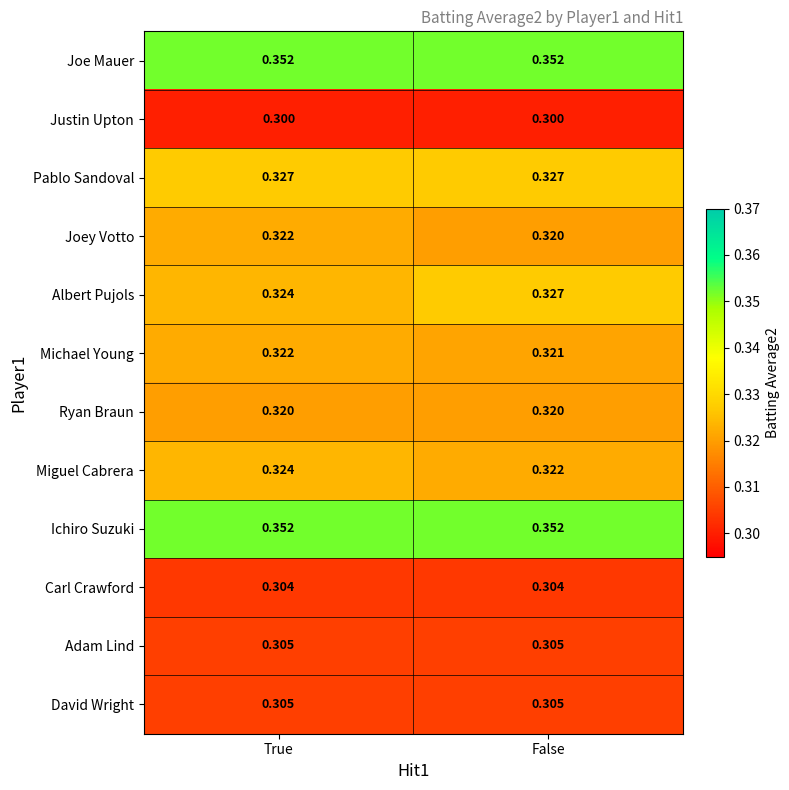

At which label does Michael Young reach its minimum?

False